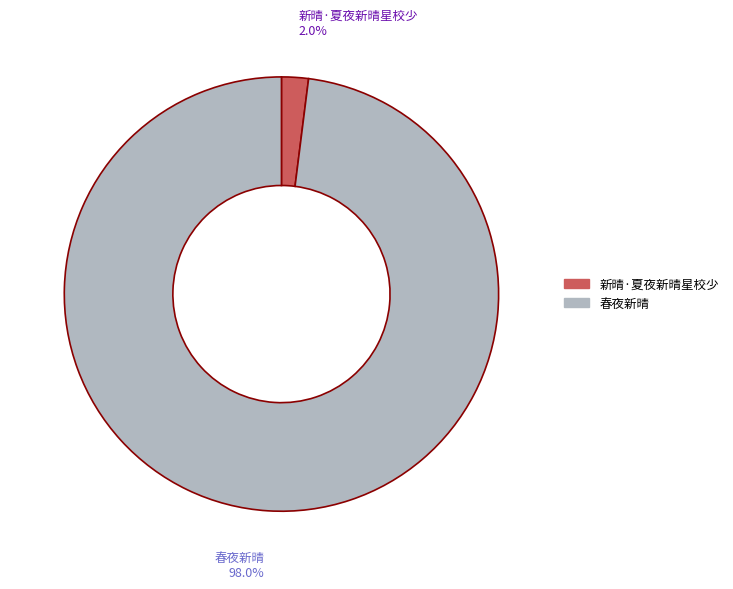

Is the sum of 春夜新晴 and 新晴·夏夜新晴星校少 greater than half?

Yes